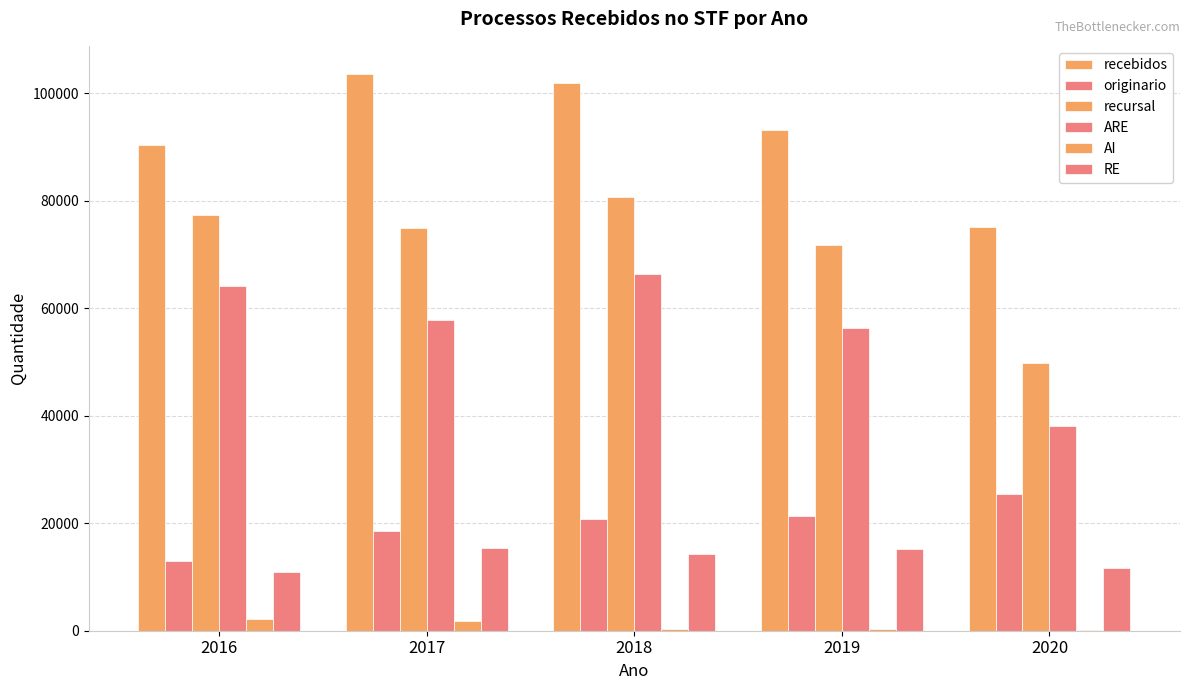

What is the minimum value shown in the chart?

62